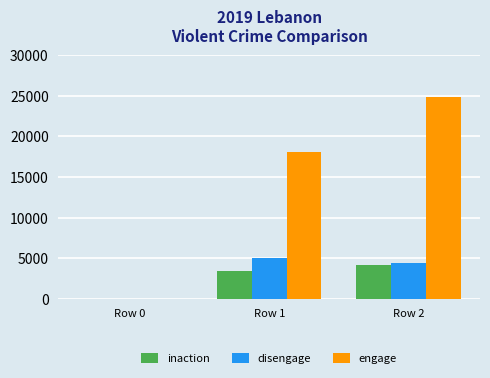

The value of engage at Row 1 is 18105. True or false?

True